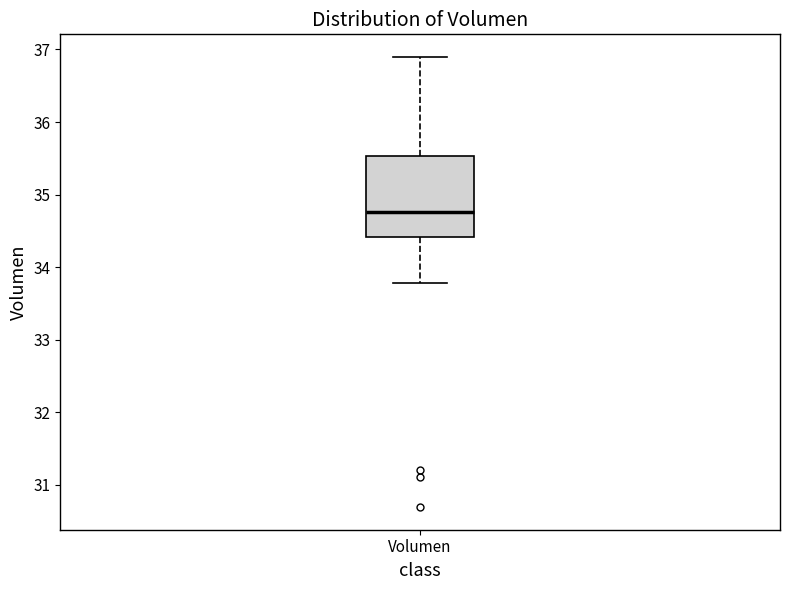

Read this box plot against the y-axis: the position of the median line, the range covered by the box, and the ends of both whiskers. The values are not printed on the chart, so give them approximately, as read against the axis.

median 34.8, box 34.4 to 35.5, whiskers 33.8 to 36.9